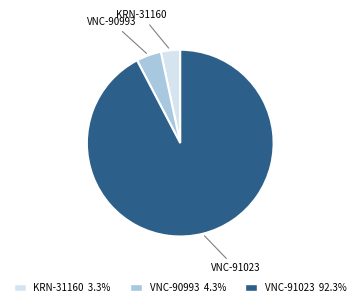

Rank the categories by value from highest to lowest.

VNC-91023, VNC-90993, KRN-31160